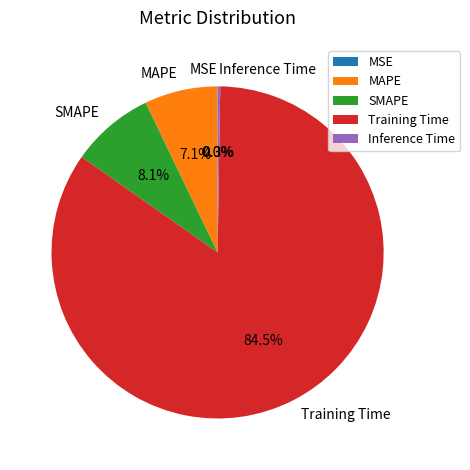

Is there any slice that represents more than half of the pie?

Yes